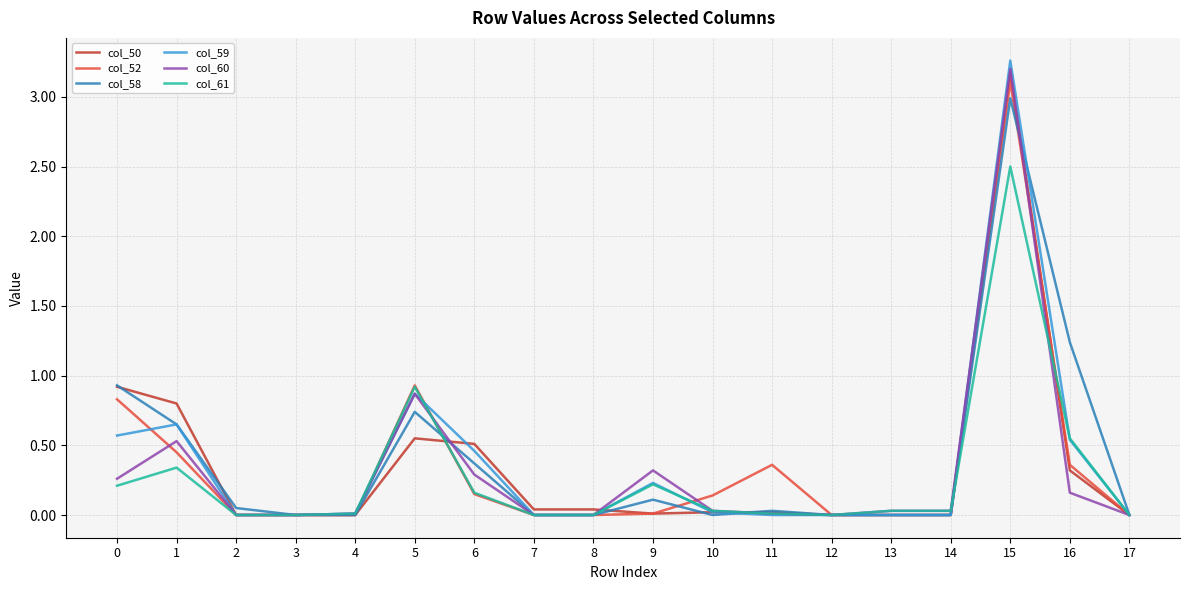

At how many categories does at least one series exceed 1?

2